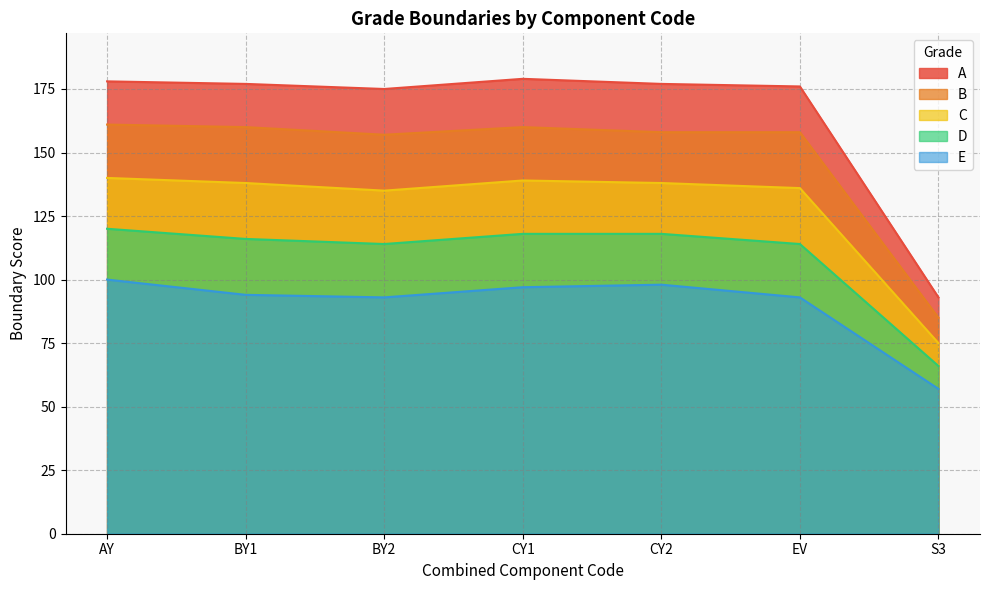

What is the difference between the B values at EV and CY1?

2